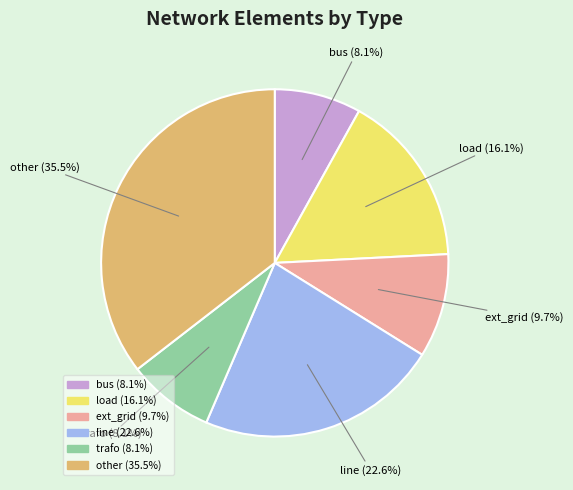

How many segments does this pie chart have?

6